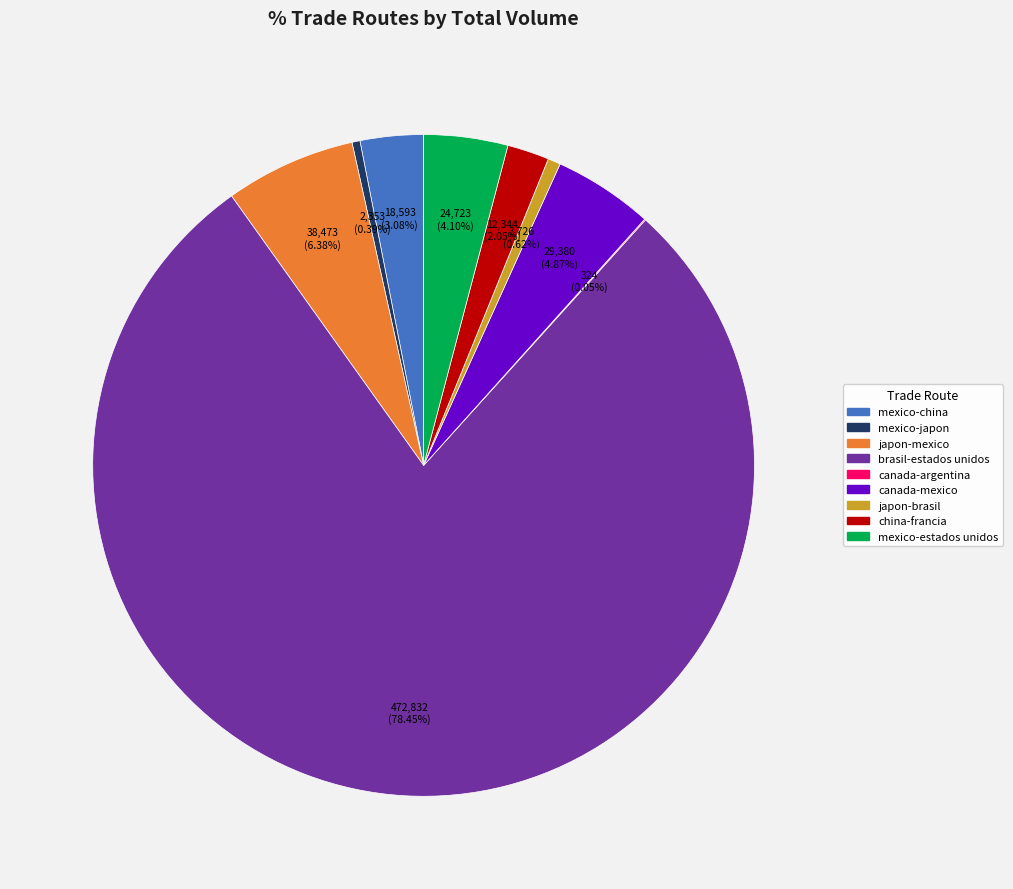

Approximately how many times larger is the value at brasil-estados unidos compared to japon-mexico?

12.3